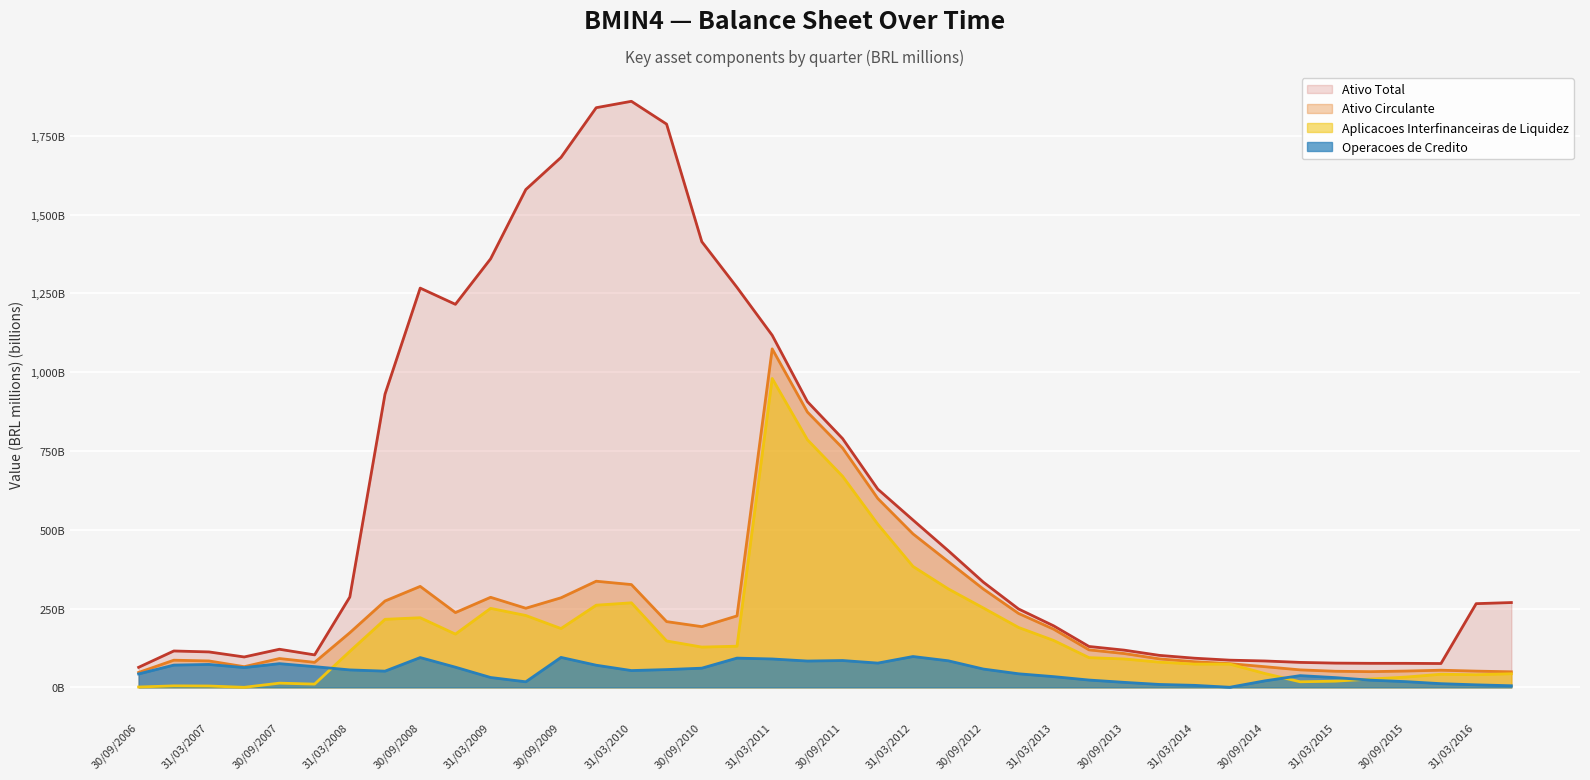

Which category has the highest value across all series?

31/03/2010